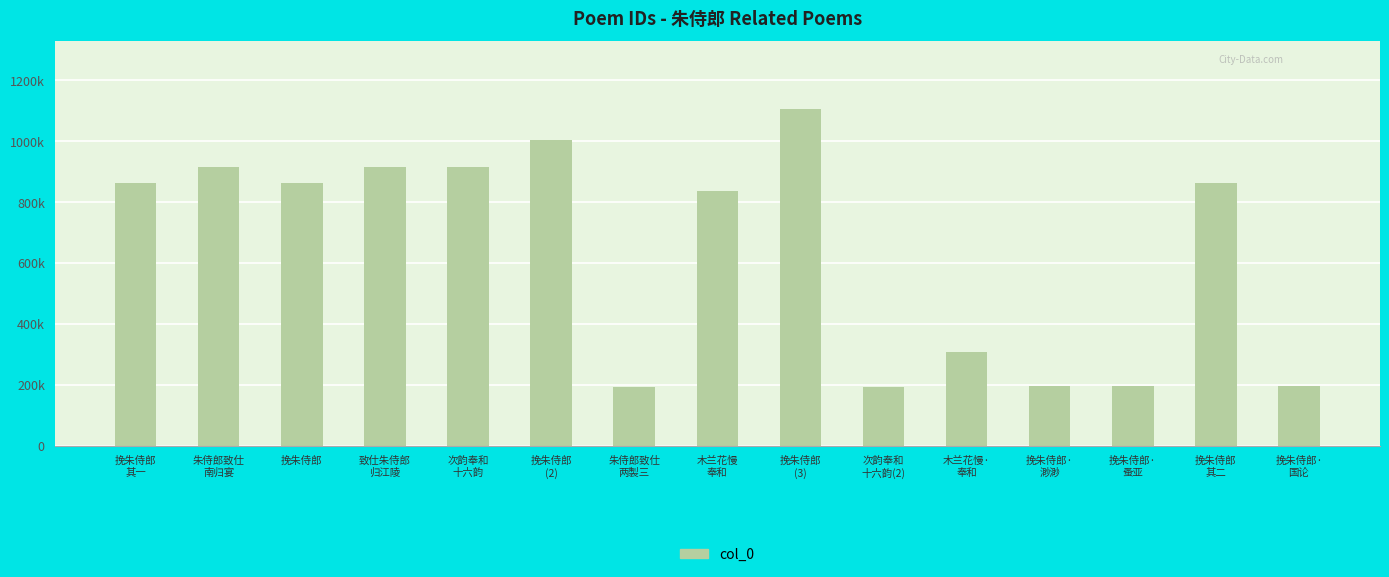

The value at 致仕朱侍郎
归江陵 is 321802. True or false?

False